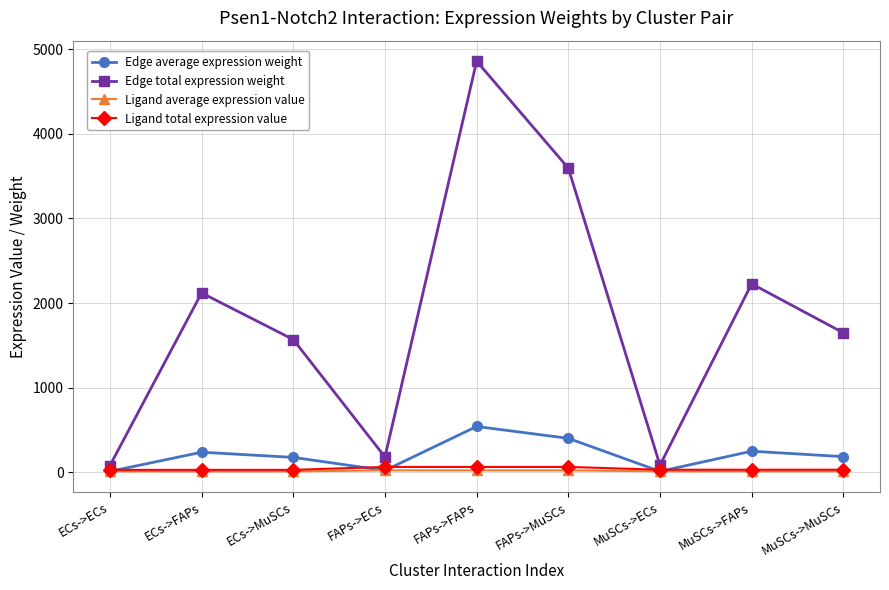

What is the average value of the Edge total expression weight series?

1817.5